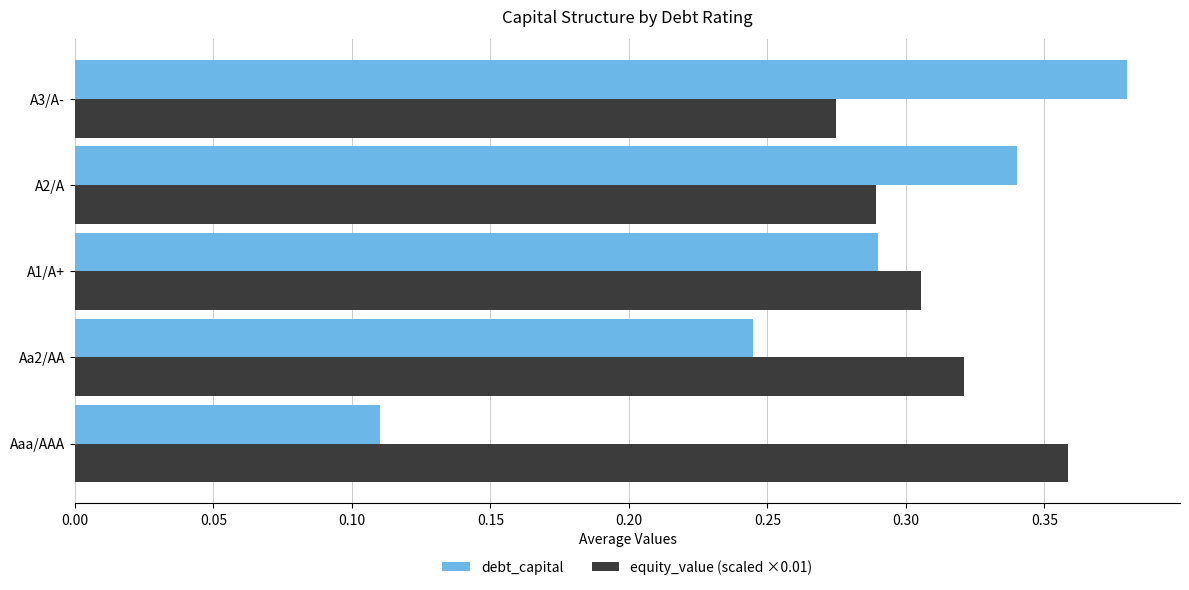

At which category is the sum across all series the highest?

A3/A-